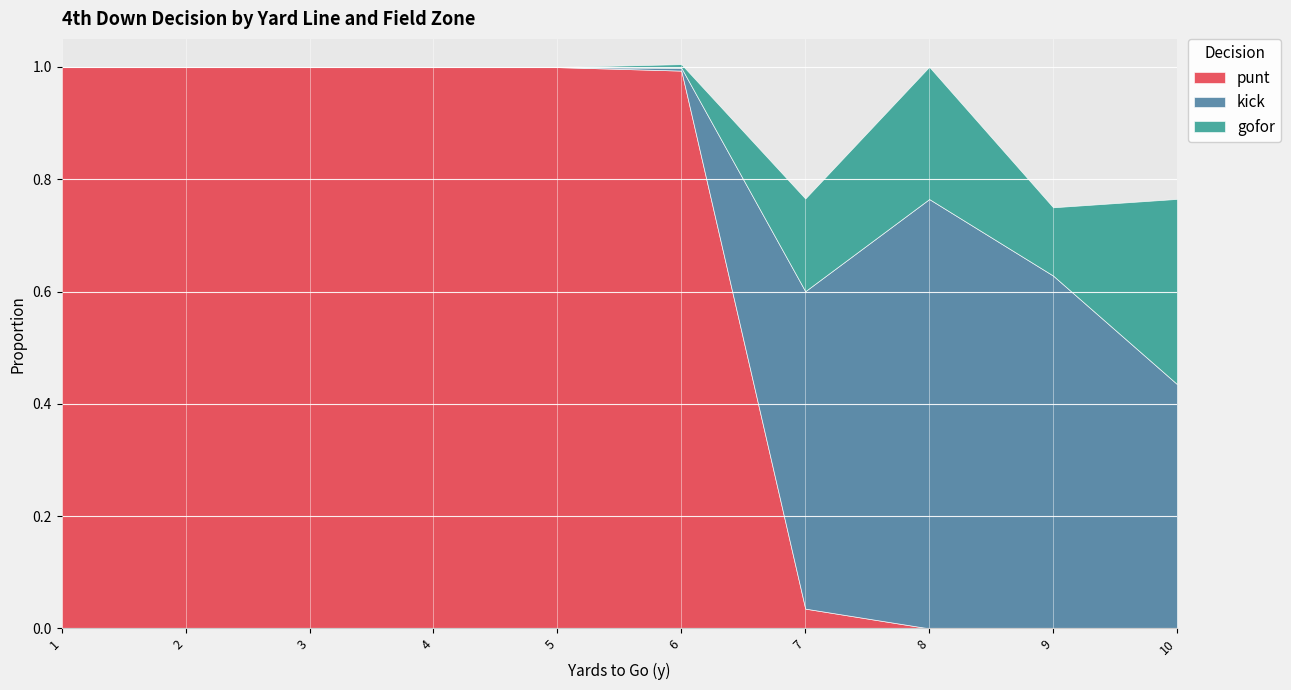

How many categories are shown in the chart?

10